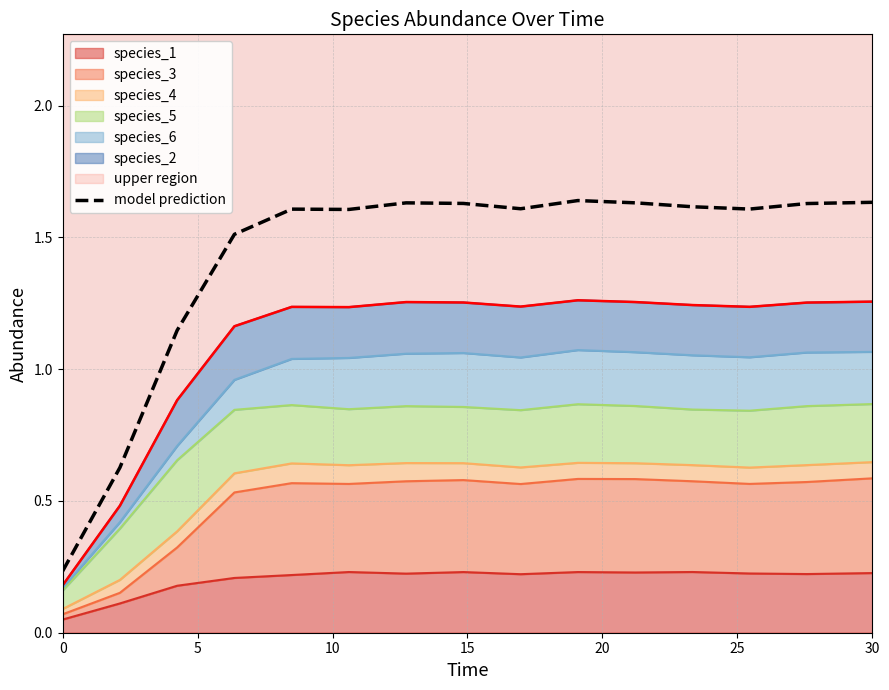

How many interior local valleys (lower than both neighbors) does the data have?

3